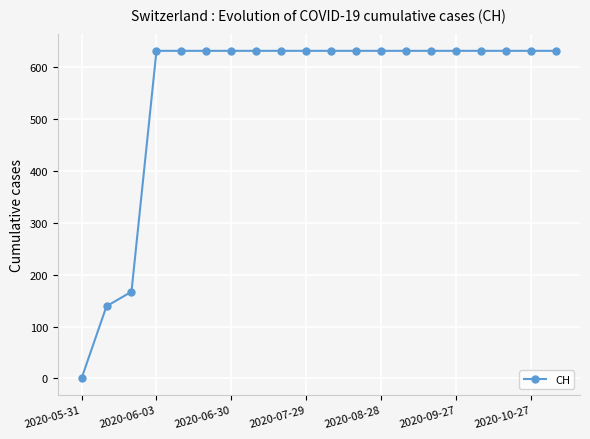

What is the average value?

552